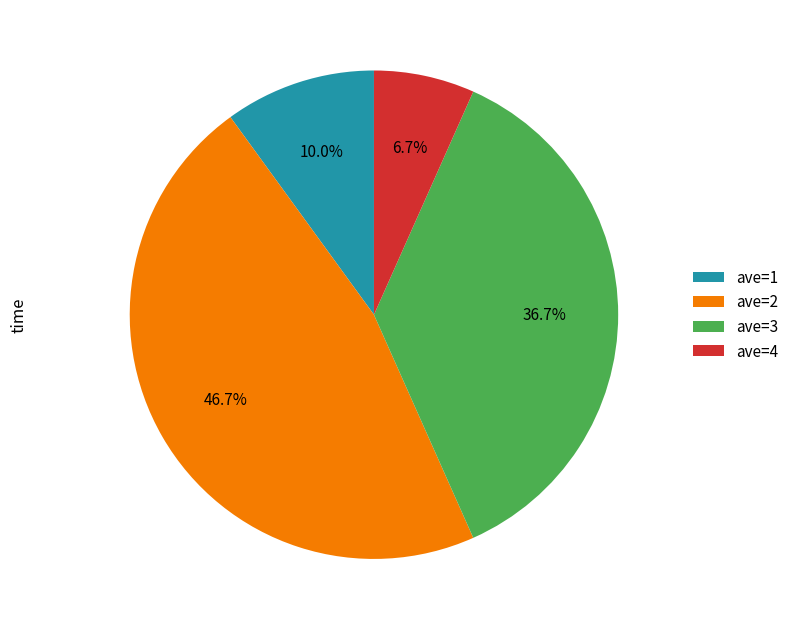

Does ave=4 account for over 50% of the chart?

No